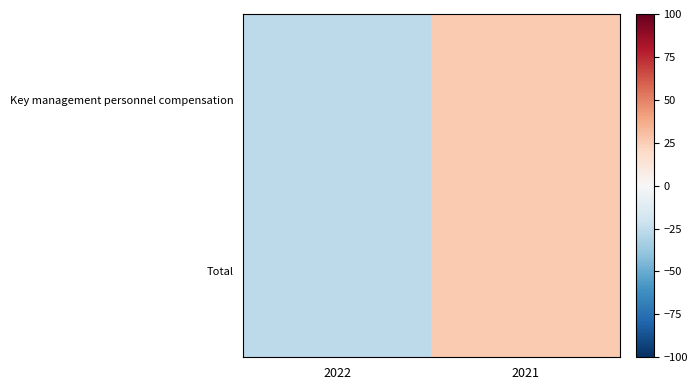

Reading right to left, list all the values displayed in this chart.

Key management personnel compensation: 2021=26.0	2022=-26.0
Total: 2021=26.0	2022=-26.0